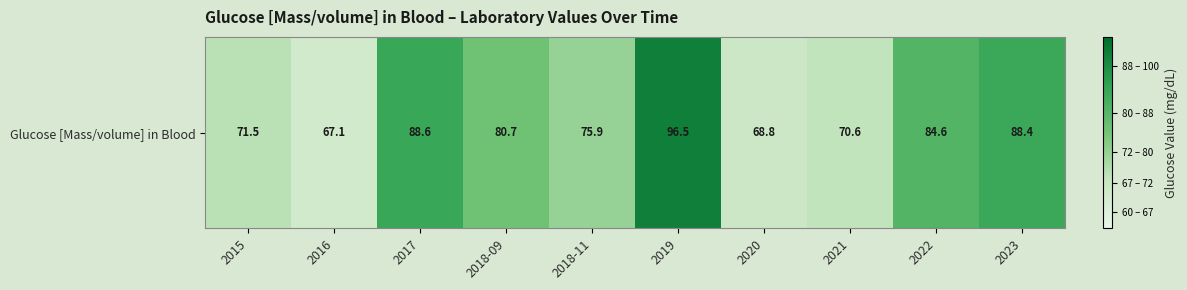

The value at 2017 is 88.6. True or false?

True